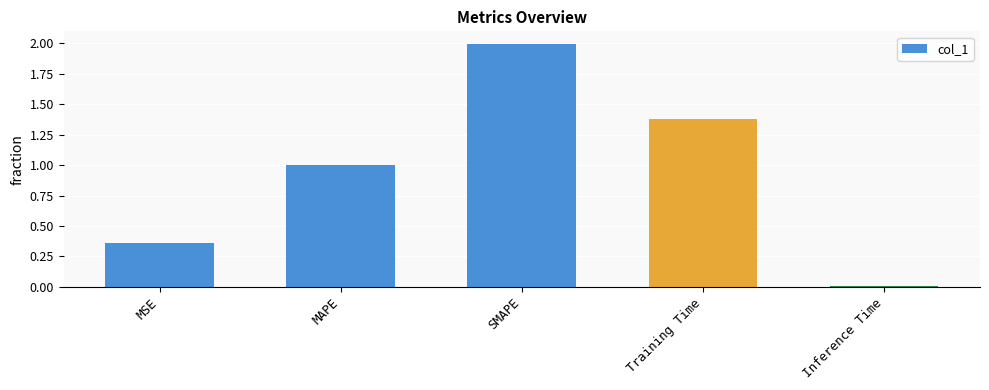

Rank the categories by value from lowest to highest.

Inference Time, MSE, MAPE, Training Time, SMAPE